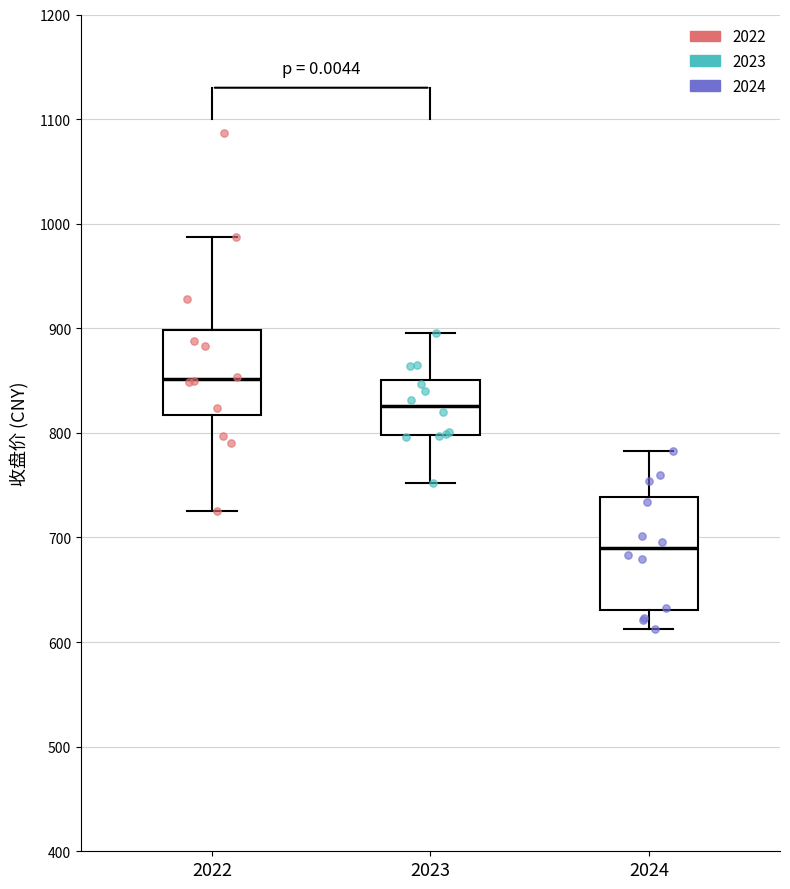

Reading left to right, read every box against the y-axis: the position of its median line, the range the box covers, and the ends of its whiskers. The values are not printed on the chart, so give them approximately, as read against the axis.

2022: median 850, box 820 to 900, whiskers 730 to 990
2023: median 830, box 800 to 850, whiskers 750 to 900
2024: median 690, box 630 to 740, whiskers 610 to 780